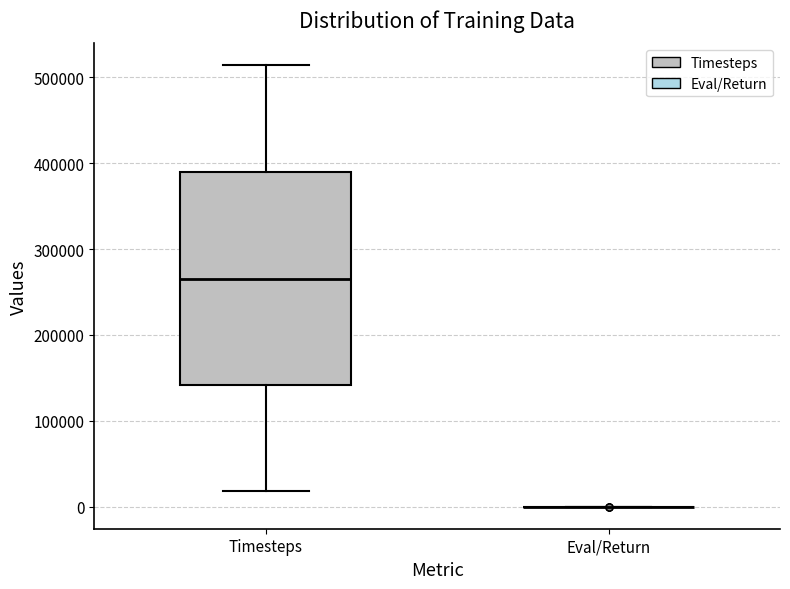

Which box is the tallest, from its lower edge to its upper edge?

Timesteps